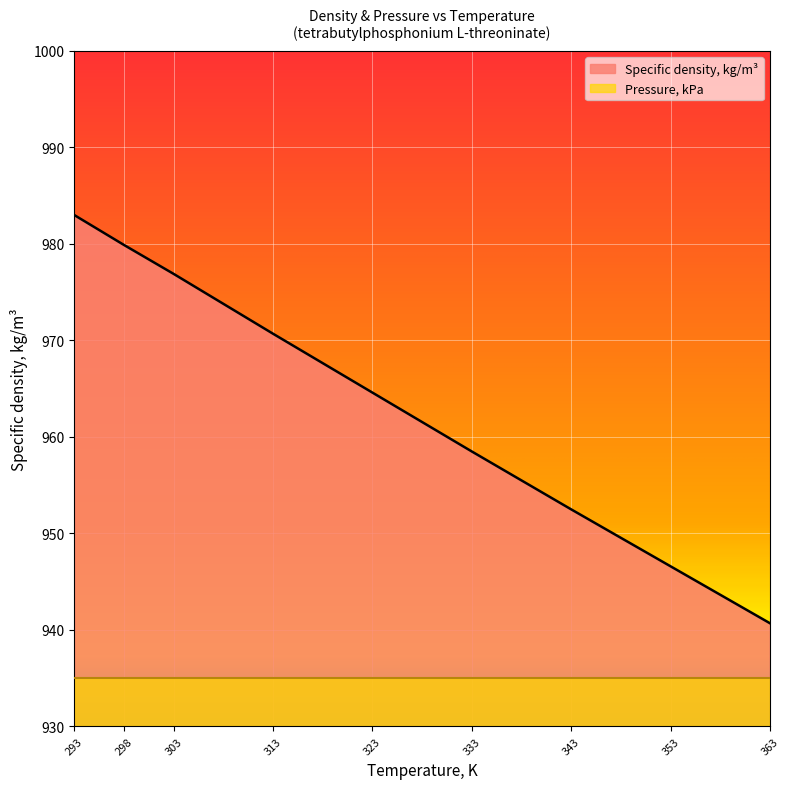

List the series in order of their peak value, lowest first.

Pressure, kPa, Specific density, kg/m³